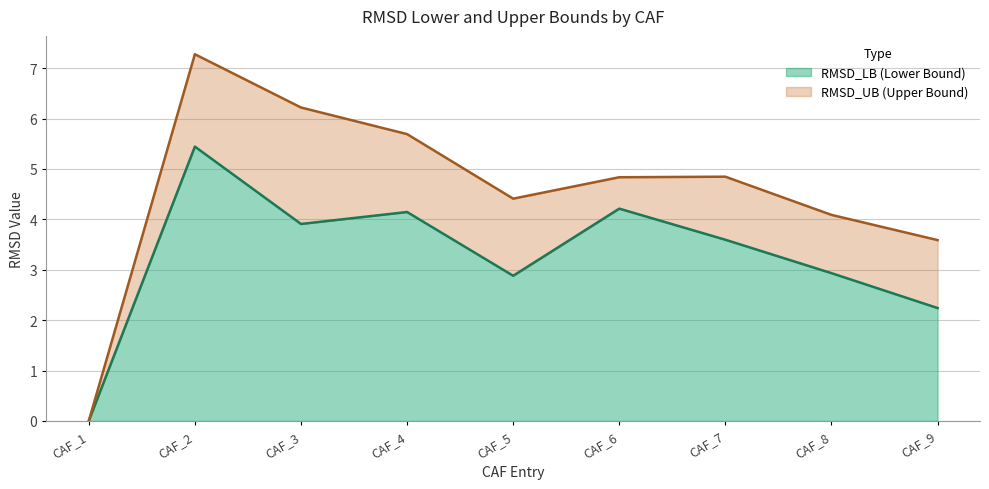

List the series in order of their overall mean, highest first.

RMSD_UB, RMSD_LB